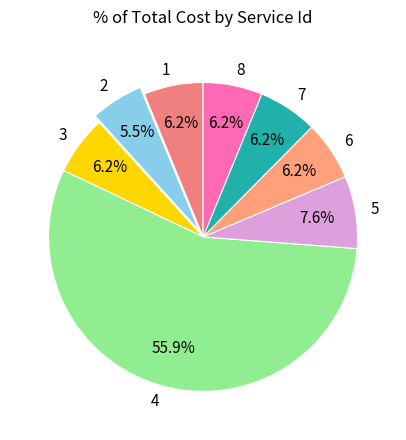

Does 2 account for over 50% of the chart?

No